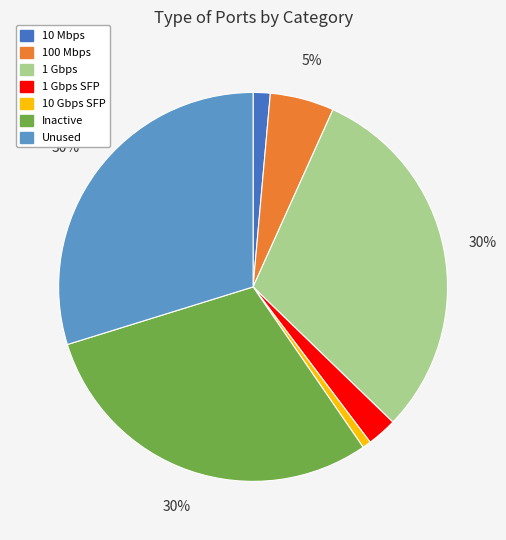

How many segments does this pie chart have?

7